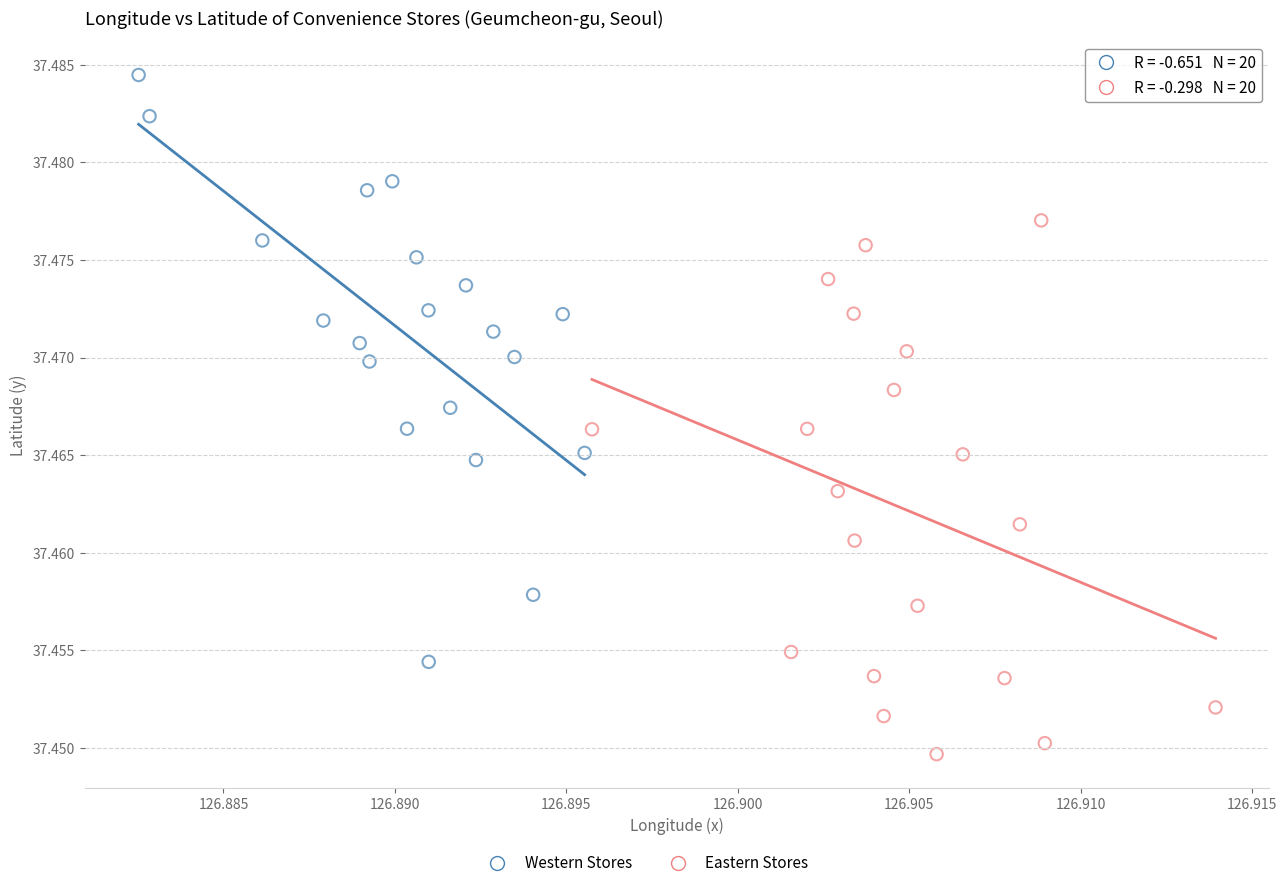

Which series contains the highest Y value?

Western Stores